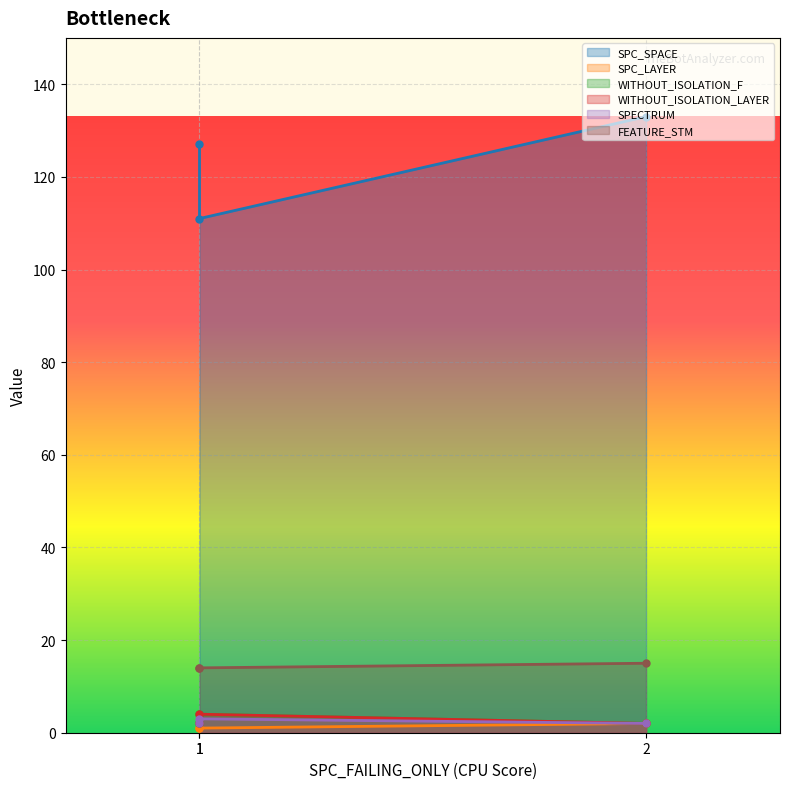

What is the average value of the FEATURE_STM series?

14